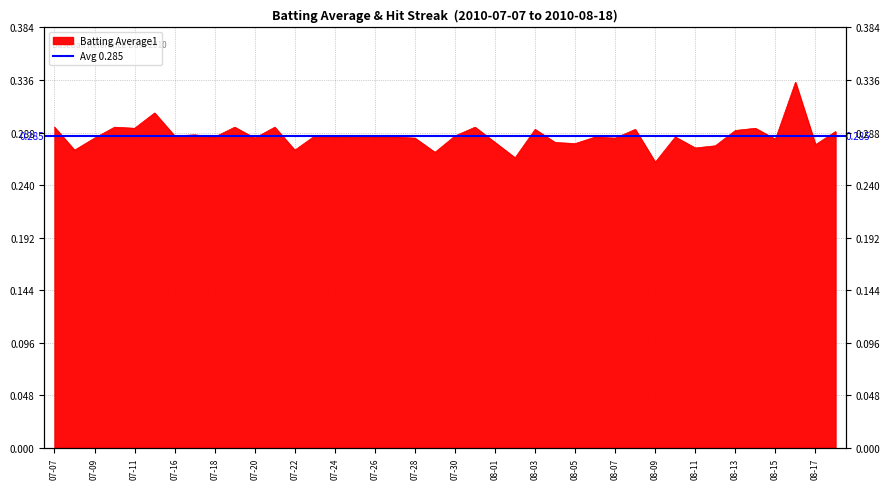

How many interior local valleys (lower than both neighbors) does the data have?

15